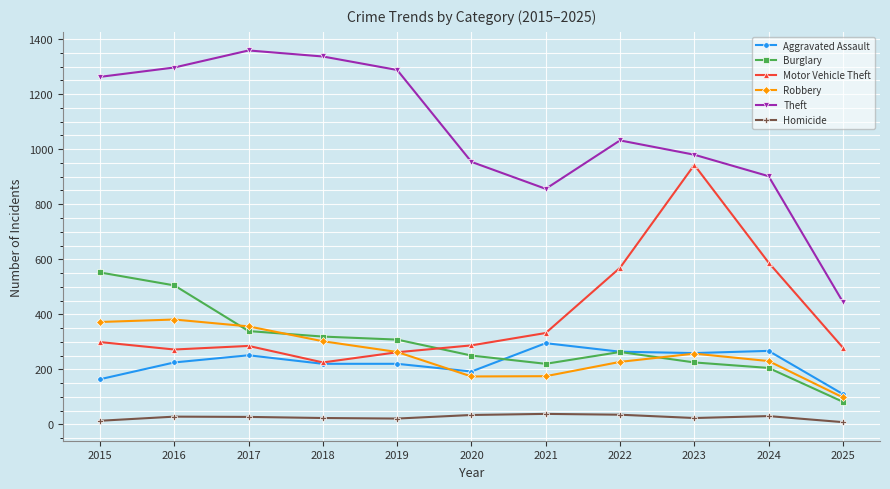

True or false: Theft and Burglary cross at least once.

False